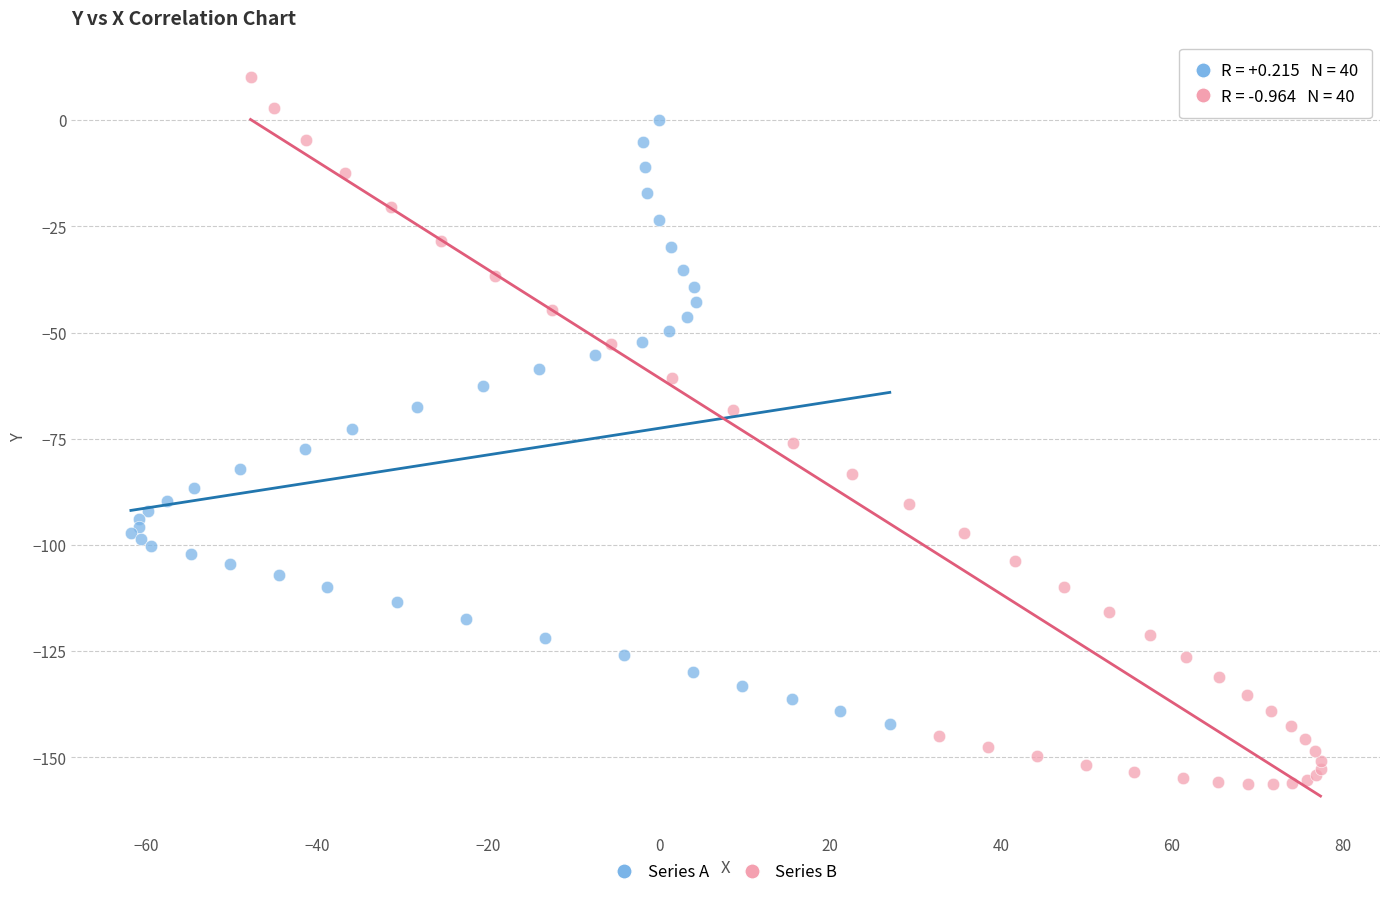

Which series contains the lowest Y value?

Series B